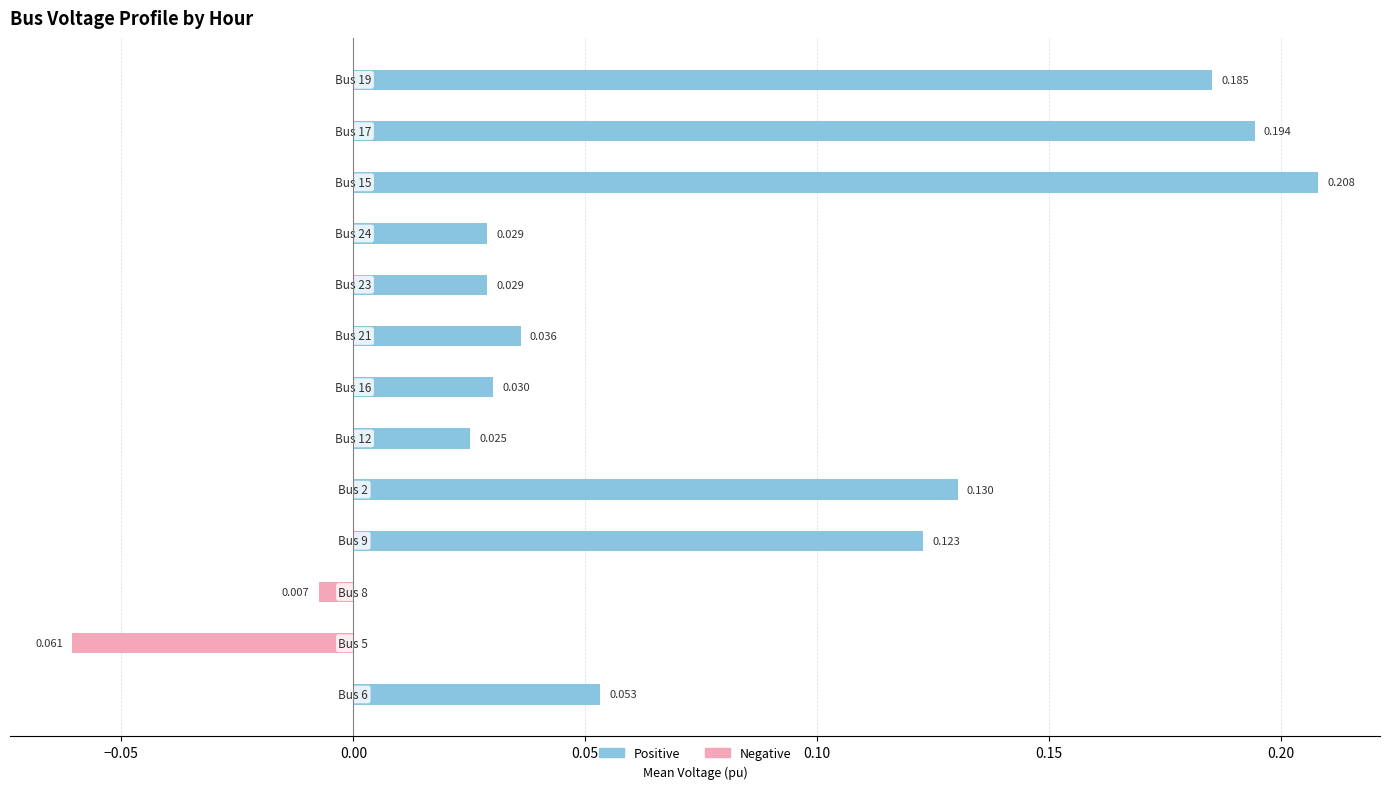

Rank the series by their maximum value, from highest to lowest.

Positive, Negative